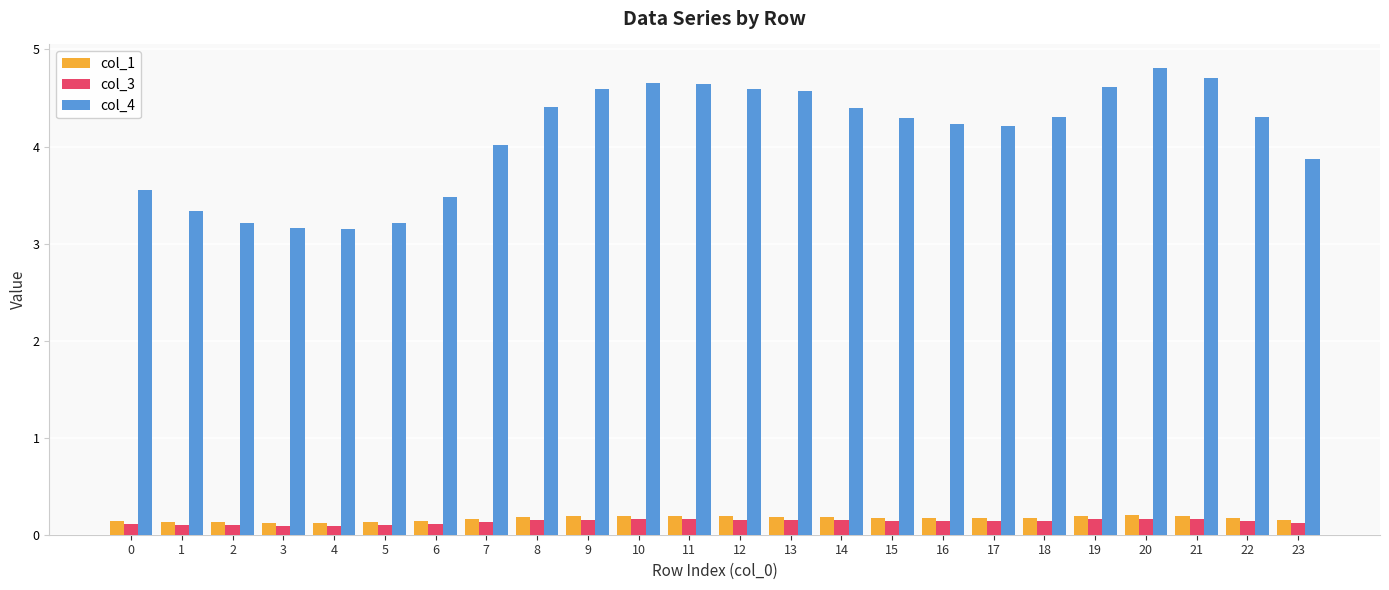

How many bars are there in total?

72